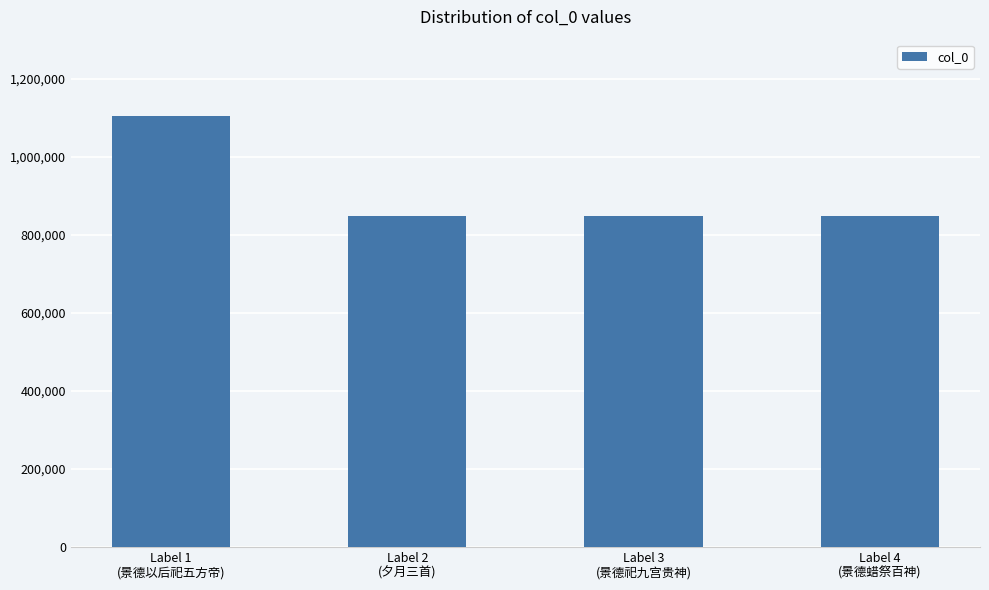

Count the number of categories in the chart.

4